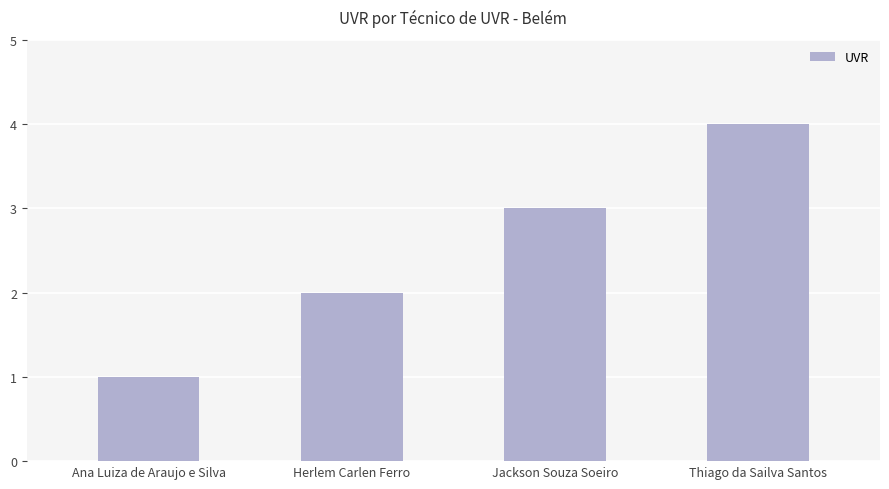

Approximately how many times larger is the value at Herlem Carlen Ferro compared to Ana Luiza de Araujo e Silva?

2.0